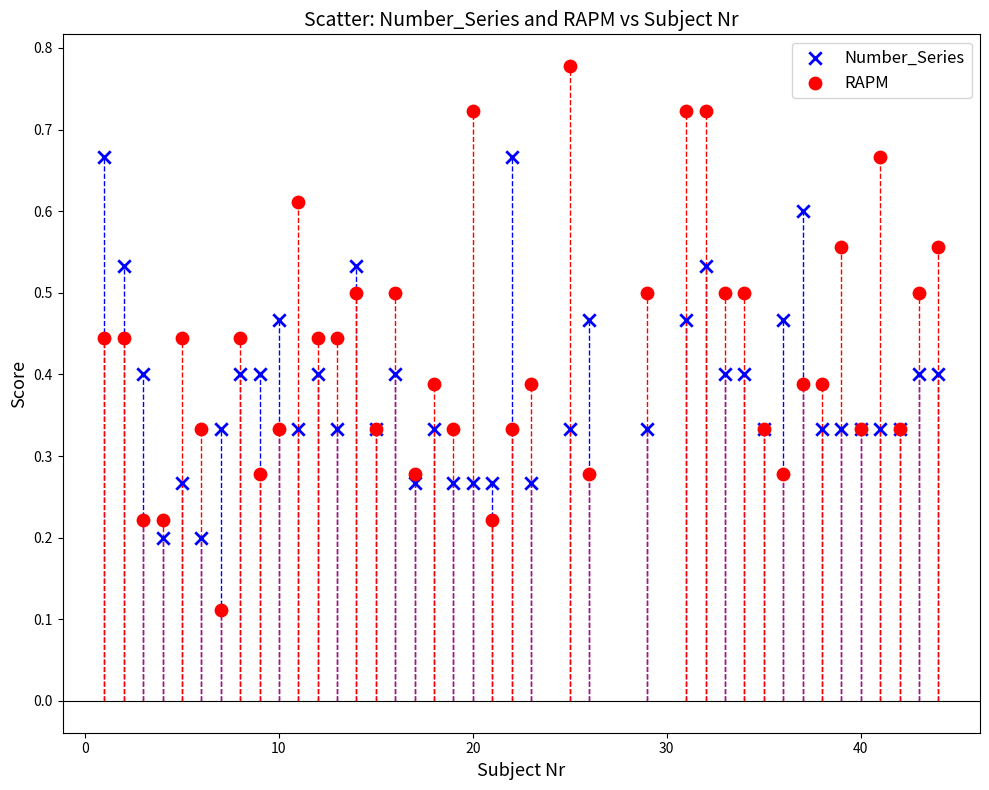

Which series reaches the minimum Y coordinate?

RAPM